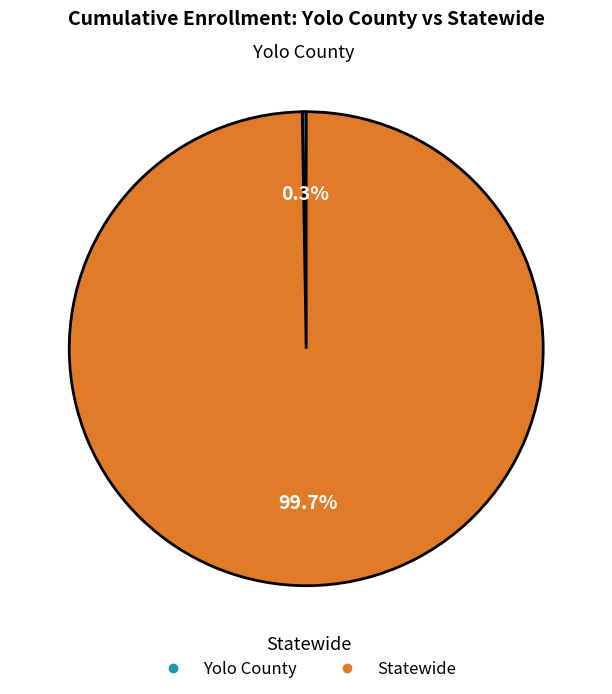

What portion of the pie excludes Statewide?

0.3%